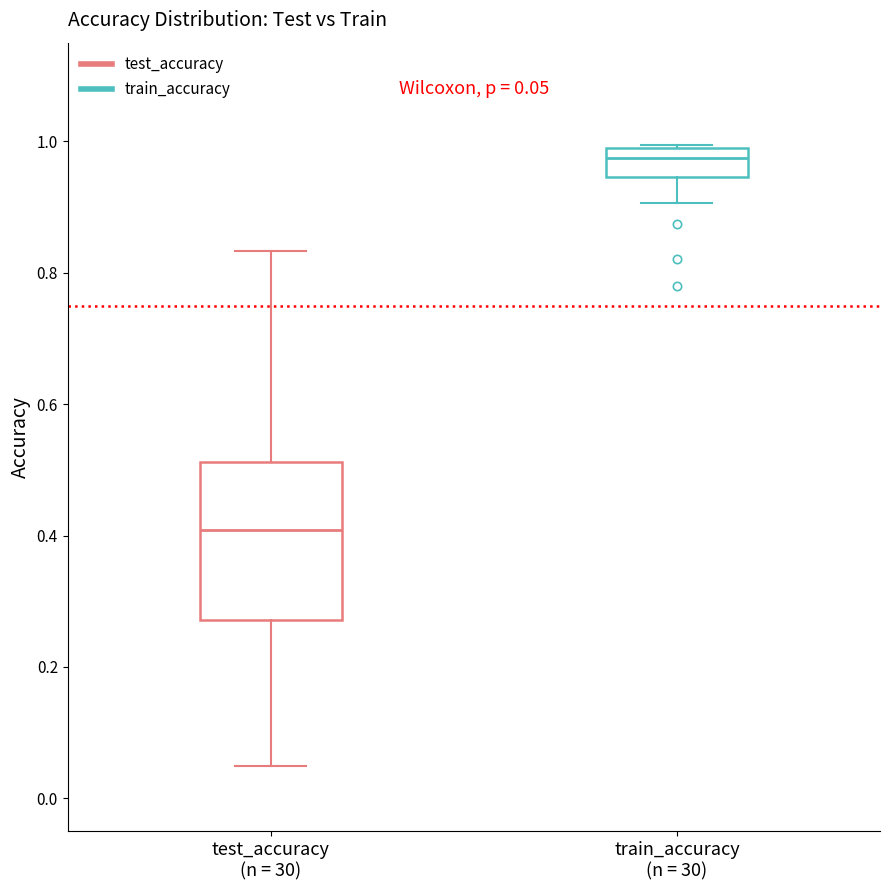

Which box has the lowest median line?

test_accuracy (n = 30)